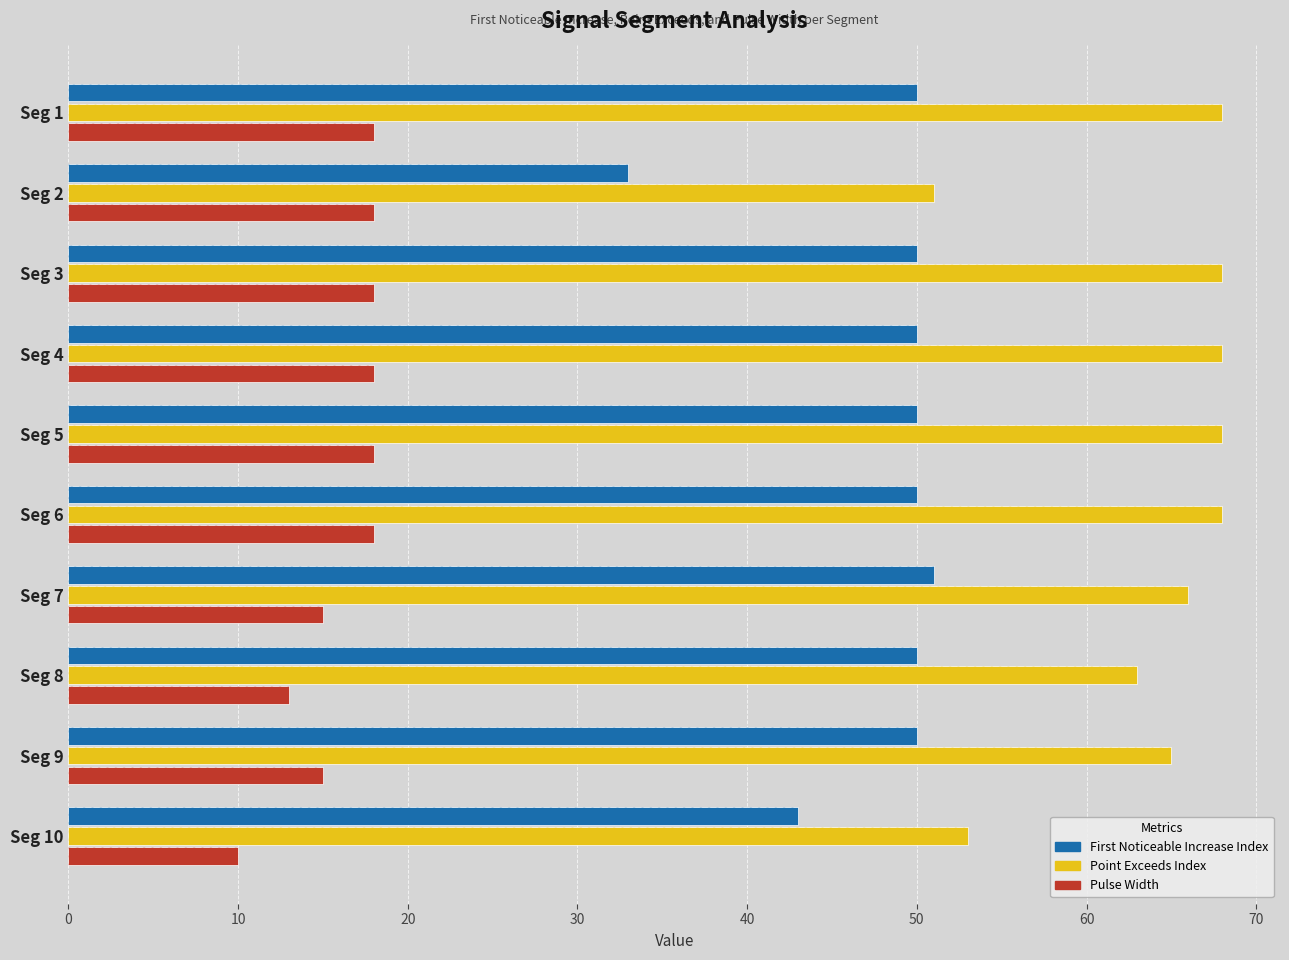

At how many categories does at least one series exceed 33?

10